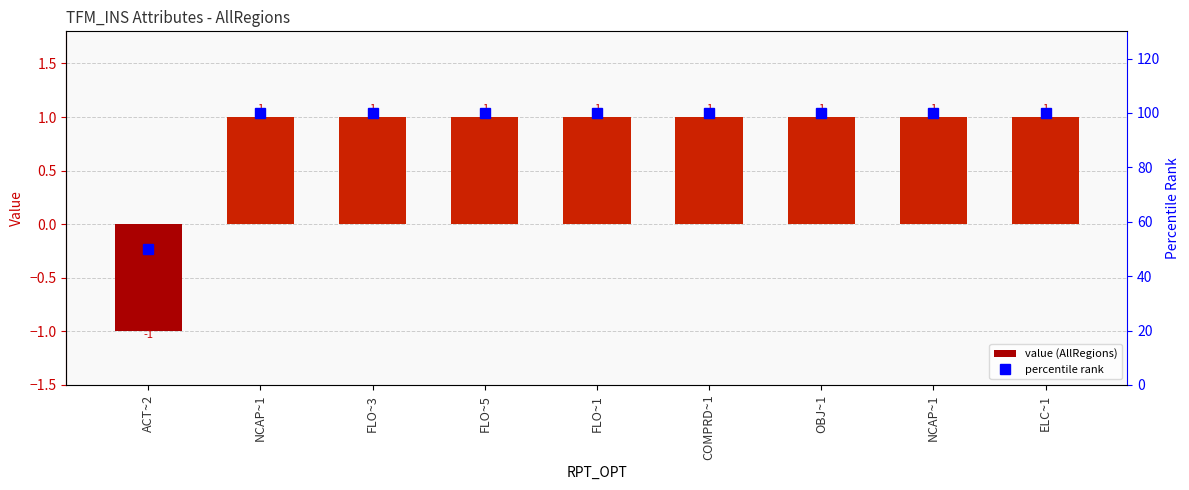

Where is percentile rank nearest to the value 75?

ACT~2